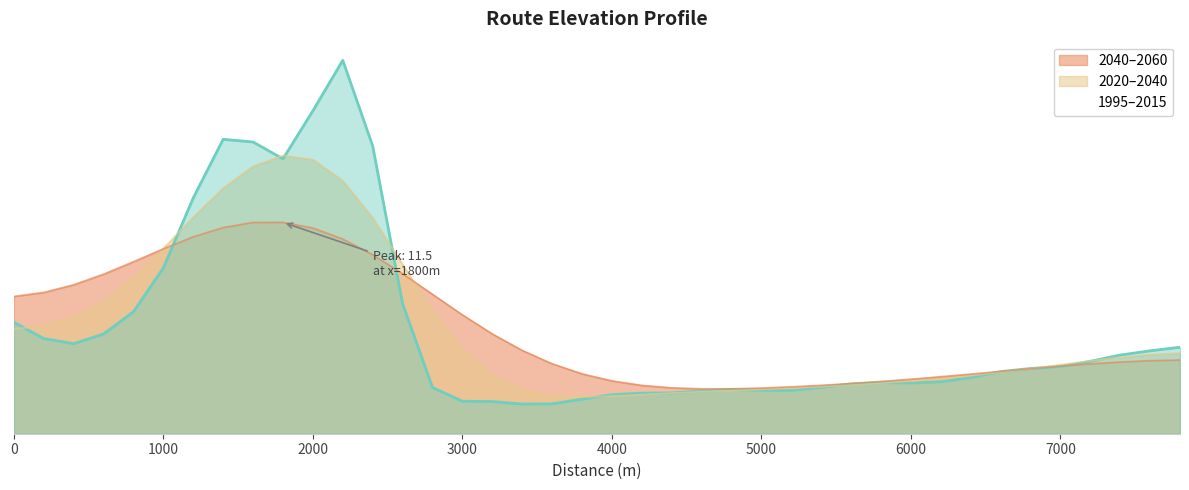

How many values are below 3?

19